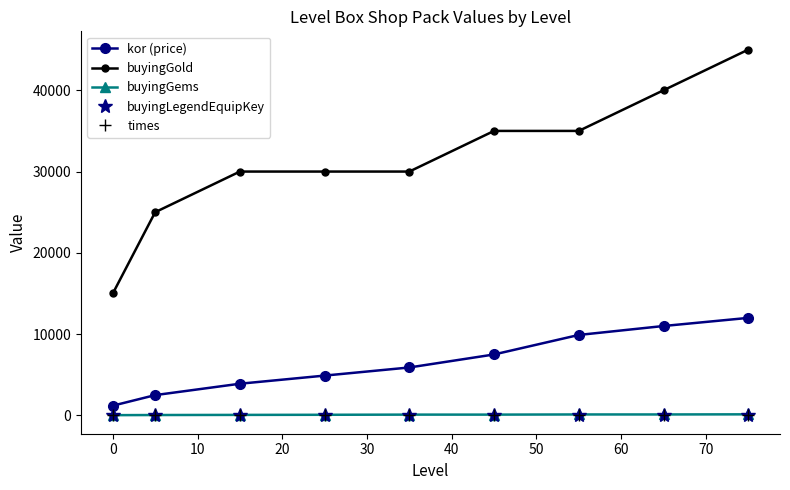

True or false: buyingLegendEquipKey and buyingGold intersect in this chart.

False